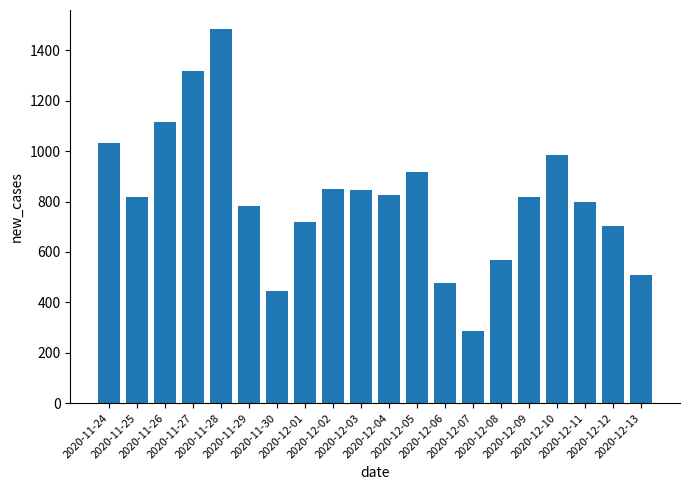

Is it true that the value at 2020-12-09 is 819?

True